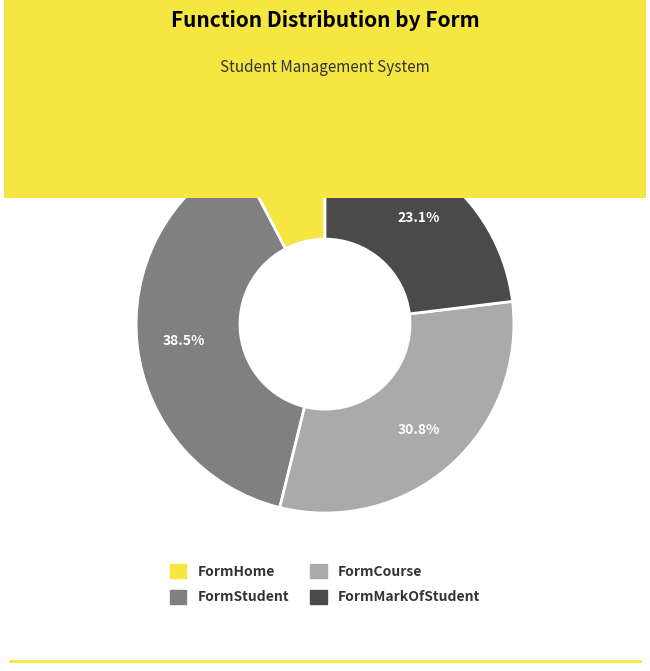

What portion of the pie excludes FormHome?

92.3%